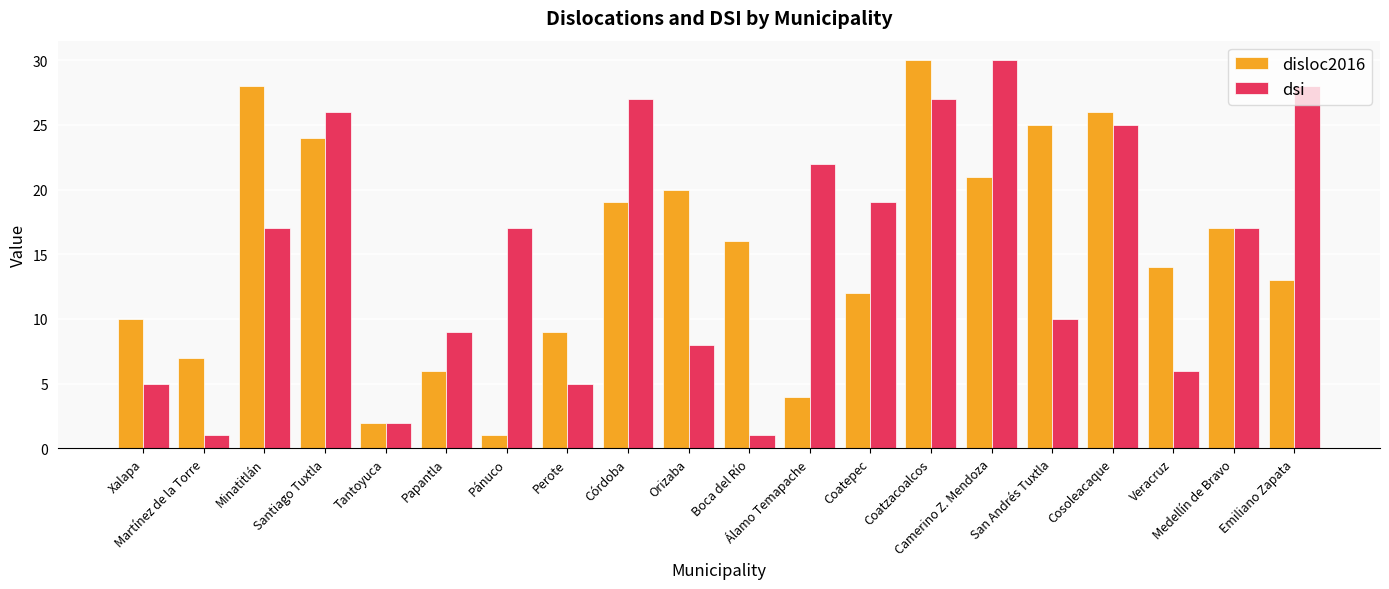

What is the maximum value for dsi?

30